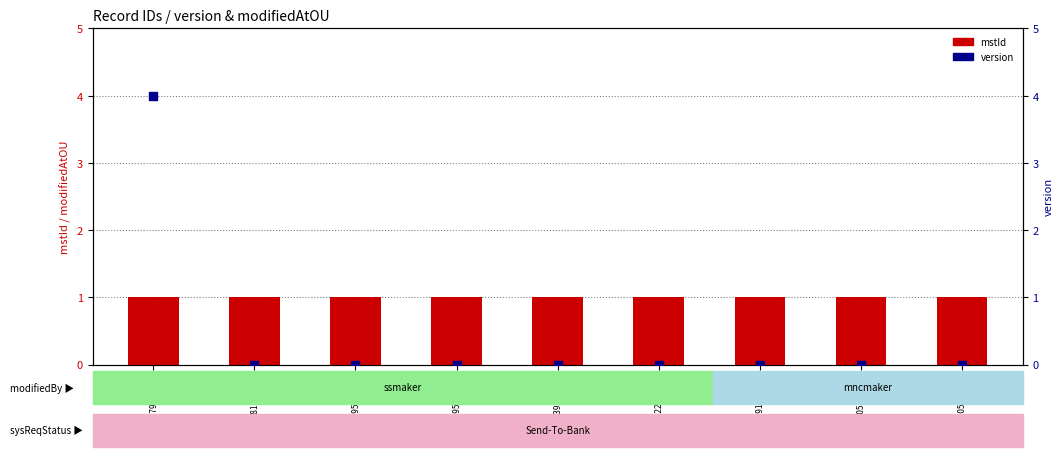

What is the total value across all series at 1737105319185?

1